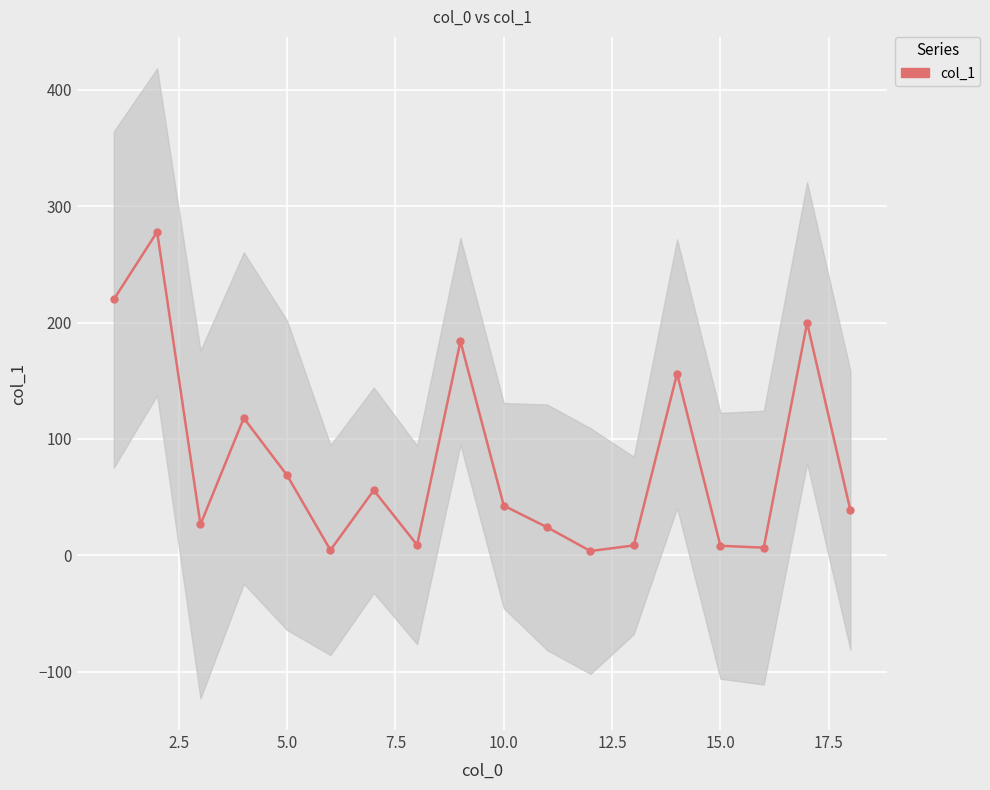

True or false: there are more than 1 points higher than both neighbors.

True